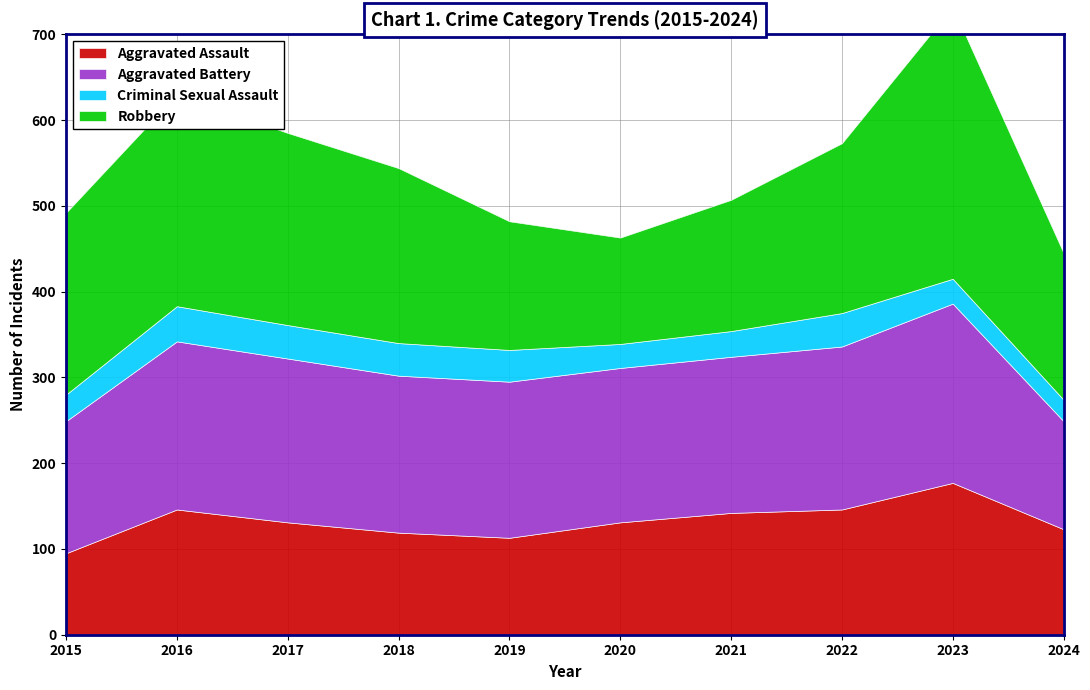

Where is the first local maximum for Criminal Sexual Assault?

2016